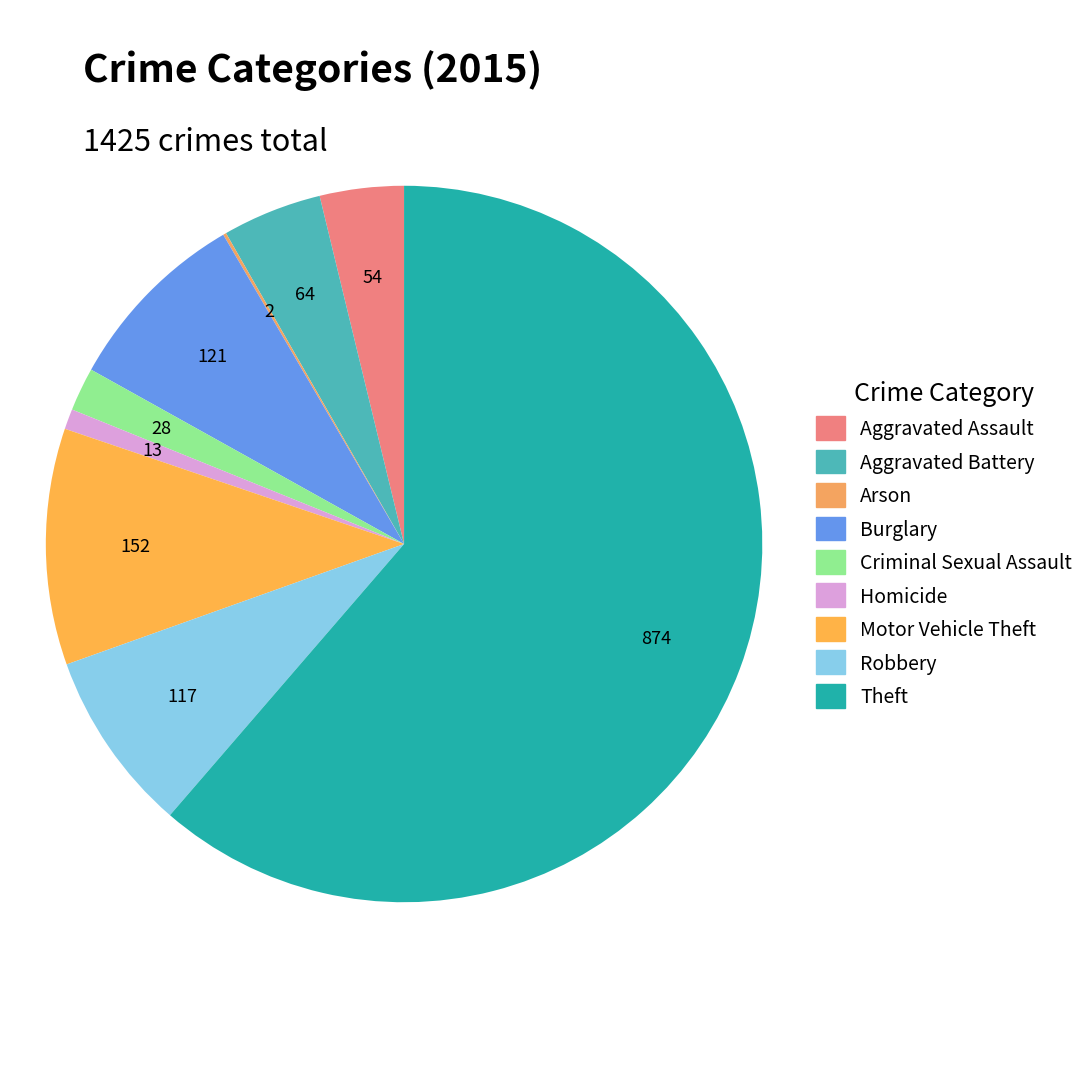

Count the number of slices in the pie.

9